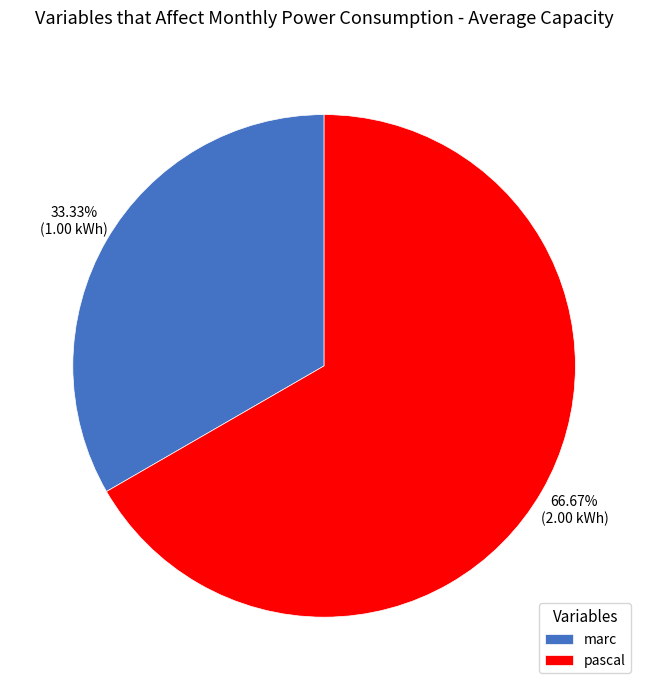

To the nearest percent, what is the difference between the marc and pascal slice percentages?

33%